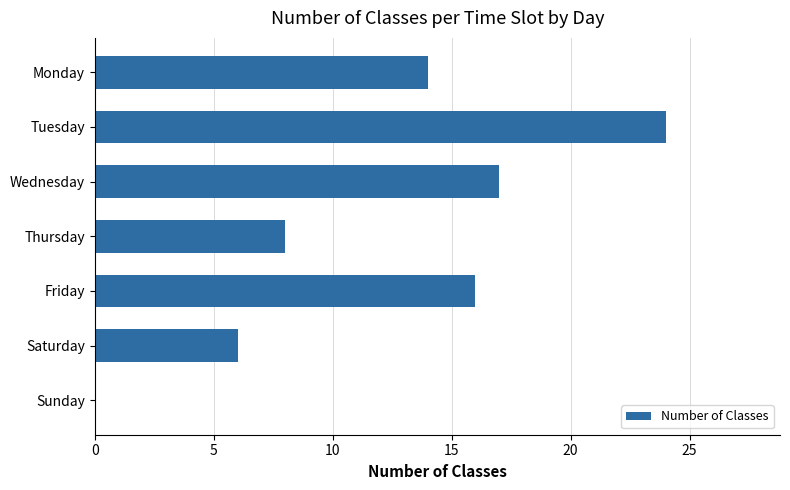

Is it true that the value at Tuesday is 24?

True